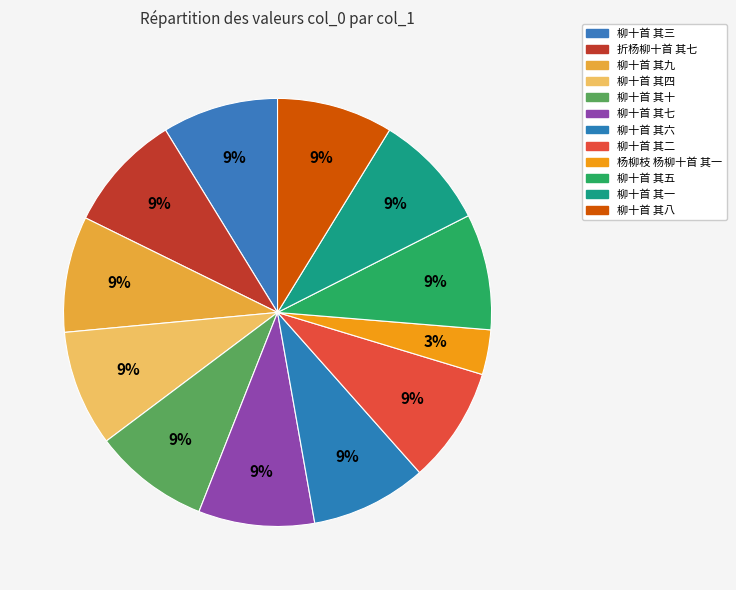

To the nearest percent, what portion does 柳十首 其九 represent?

9%